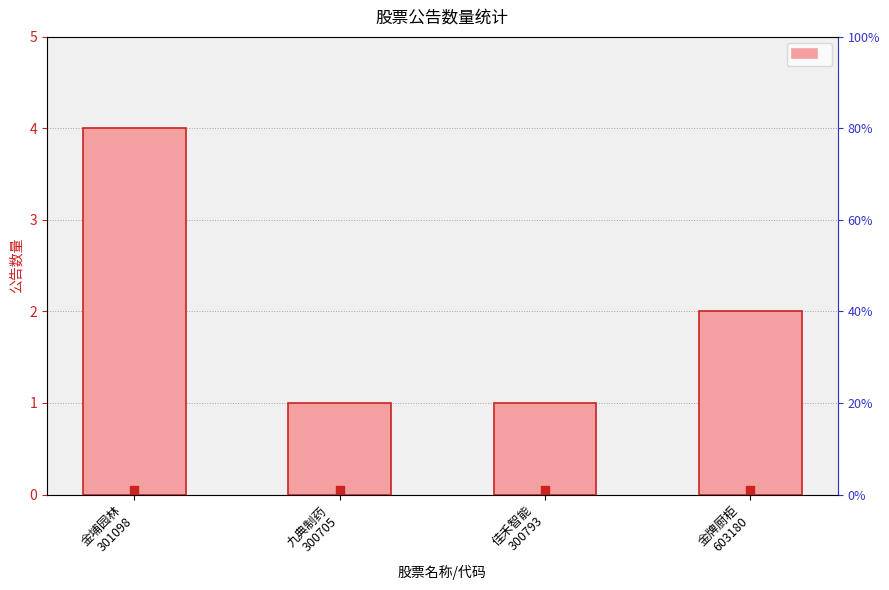

How many values are below 2?

2